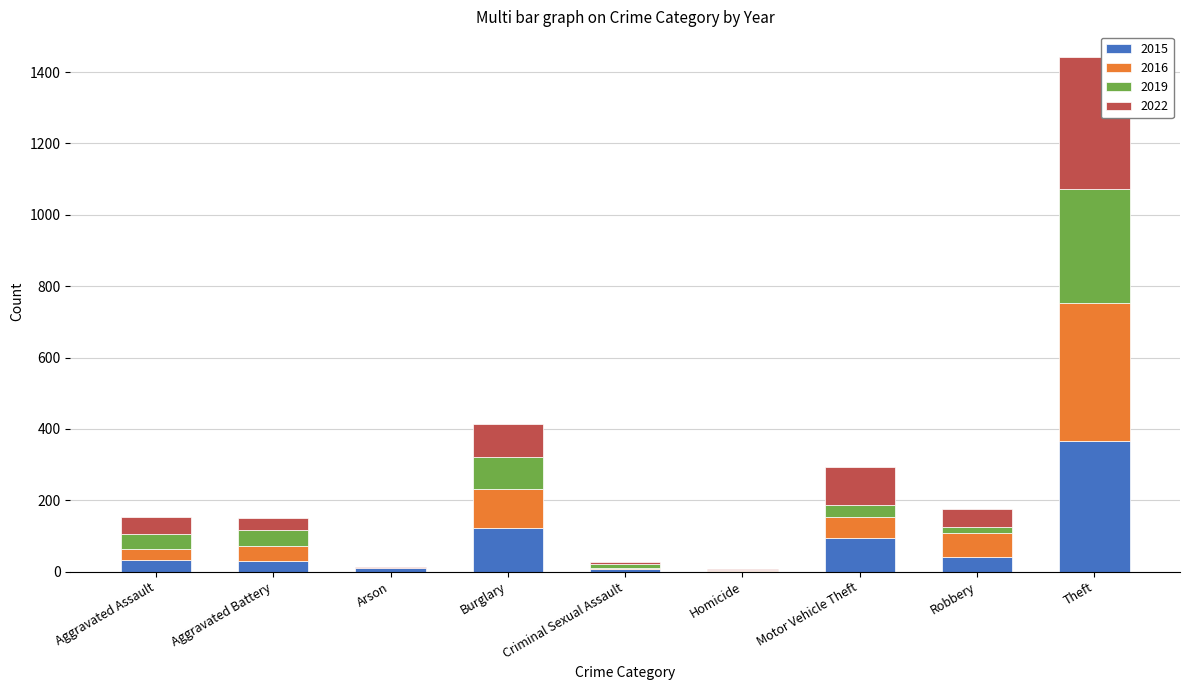

What is the sum of all 2015 values?

707